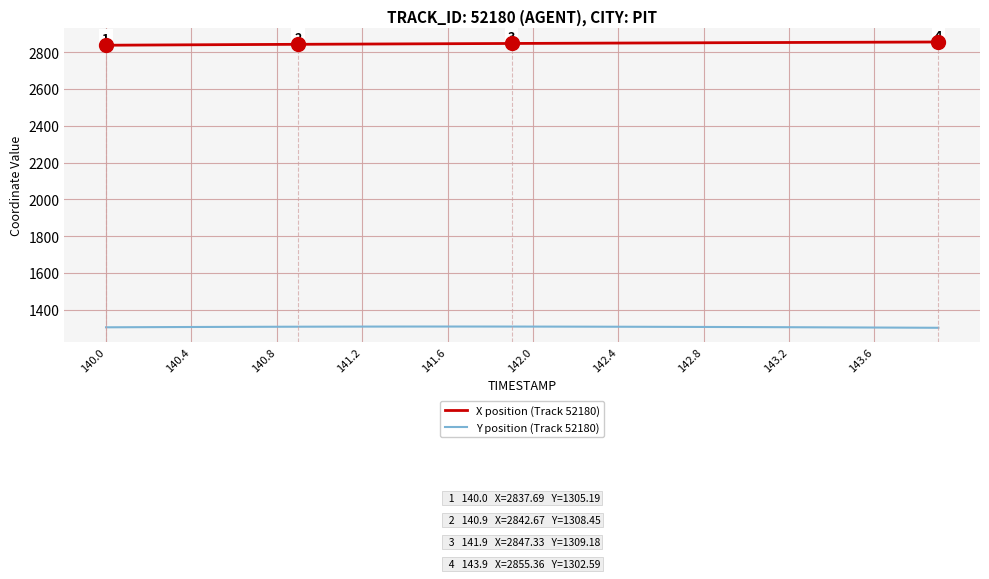

What is the maximum value shown in the chart?

2855.4